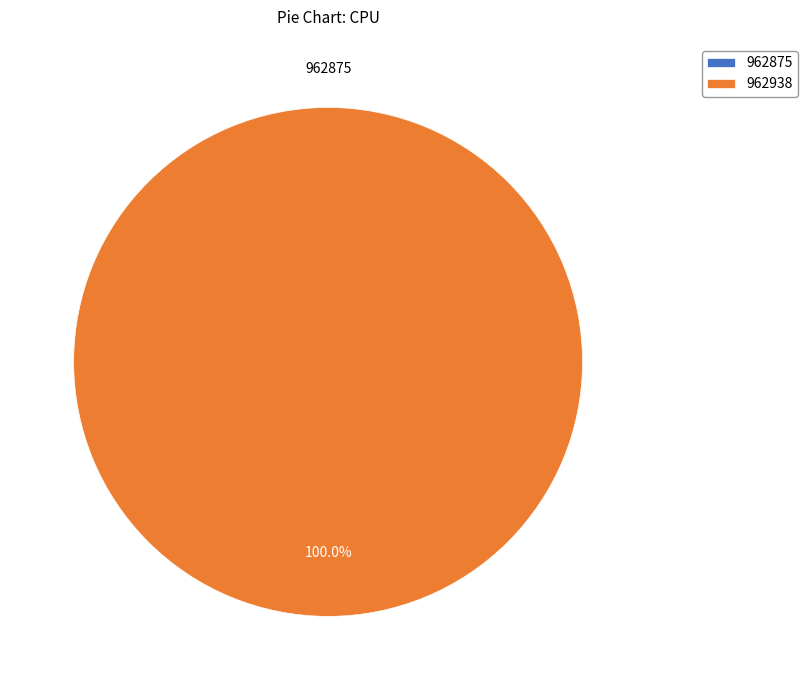

What is the largest slice in the pie chart?

962938